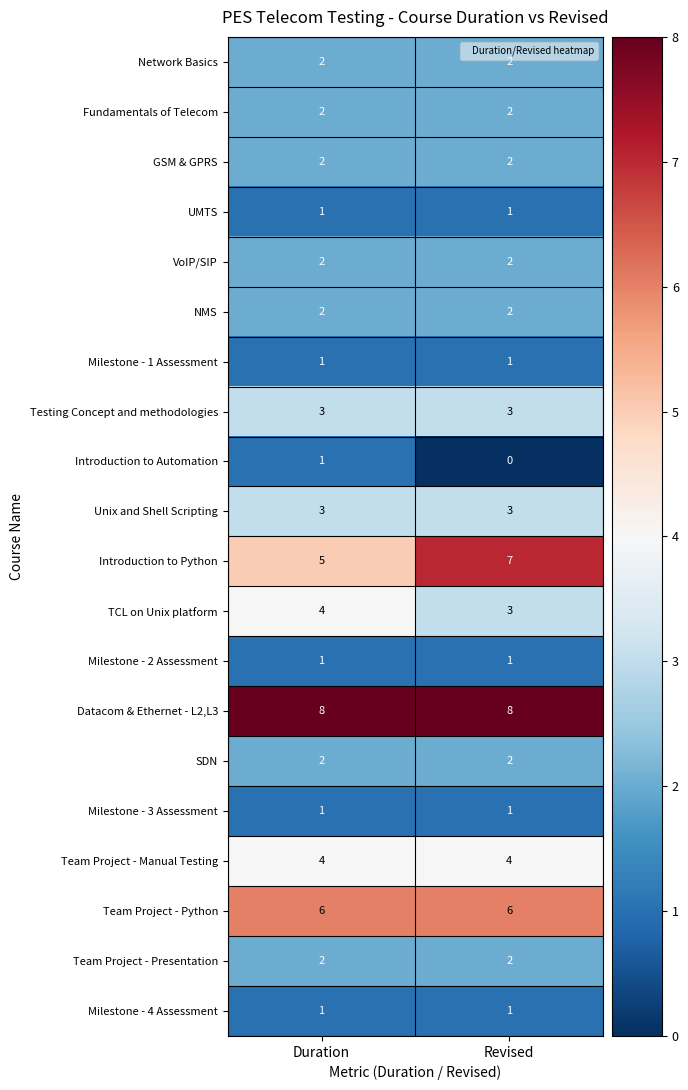

At which category does the chart reach its minimum across all series?

Revised